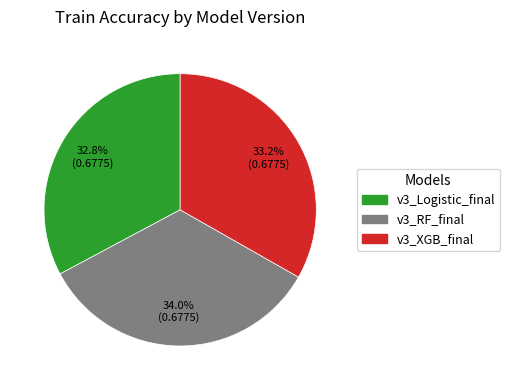

Is there any slice that represents more than half of the pie?

No